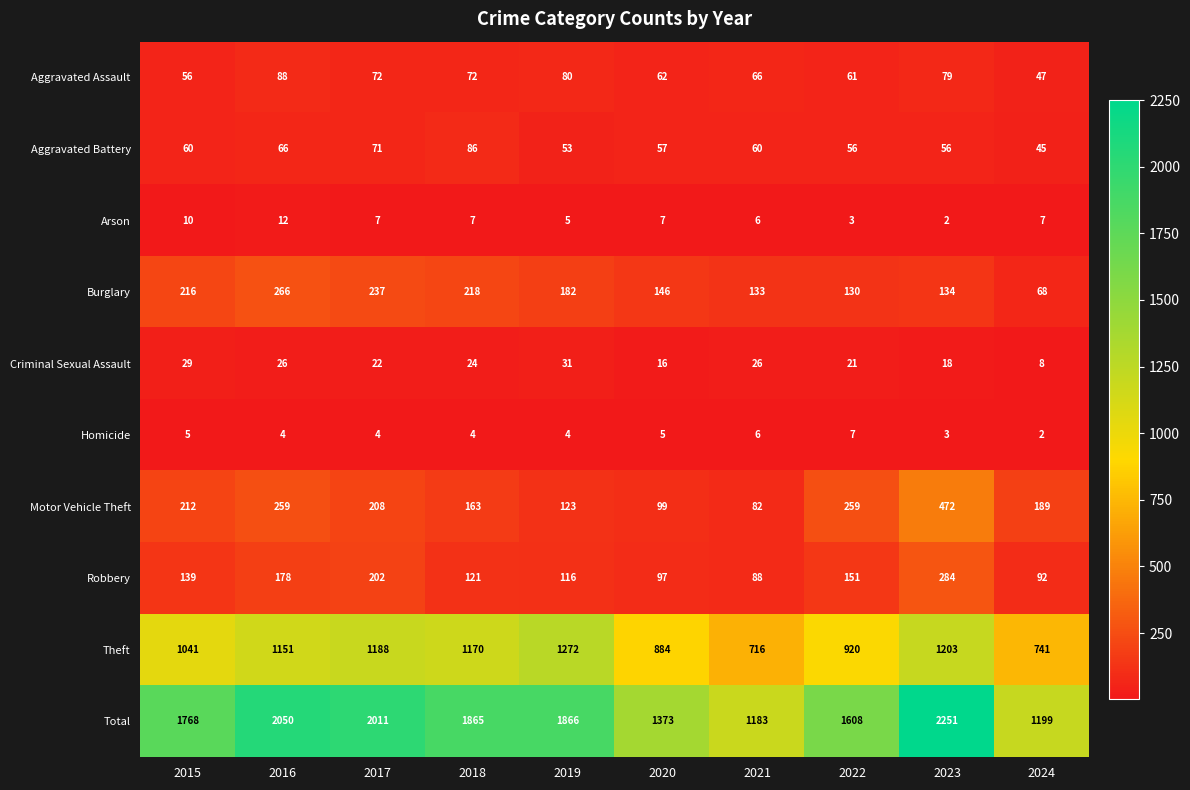

What is the difference between the highest and lowest values at 2017?

2007